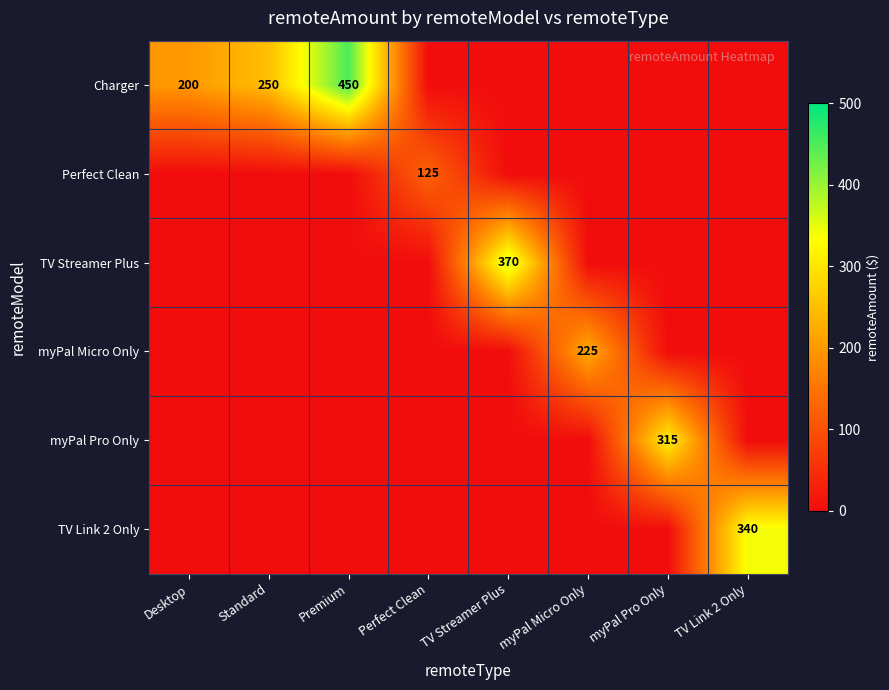

The value of myPal Micro Only at myPal Micro Only is 325. True or false?

False